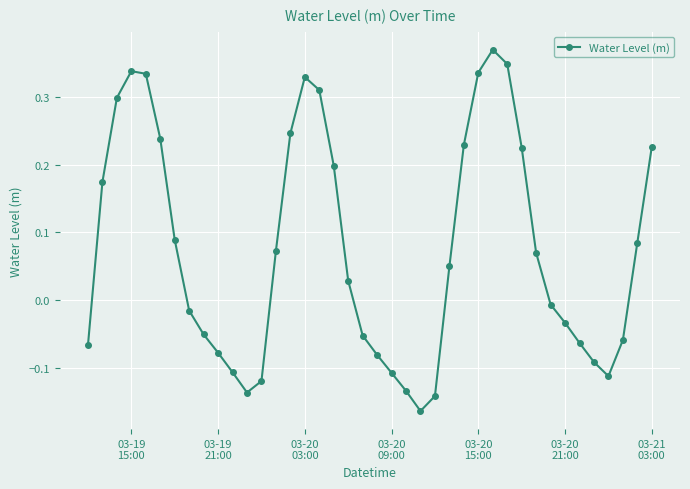

How many interior local valleys (lower than both neighbors) does the data have?

3